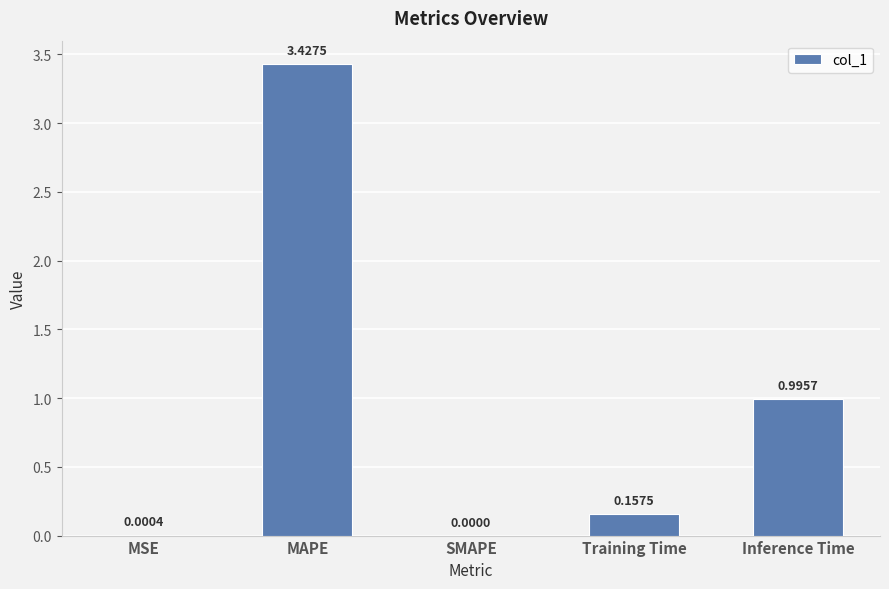

Which label corresponds to the largest value in the chart?

MAPE